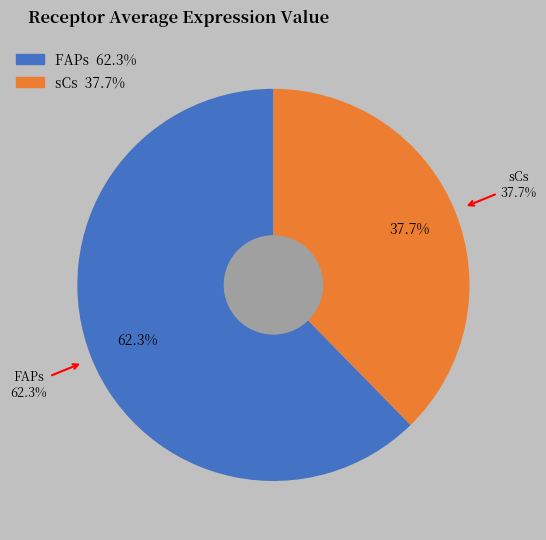

Is there a majority slice in this chart?

Yes